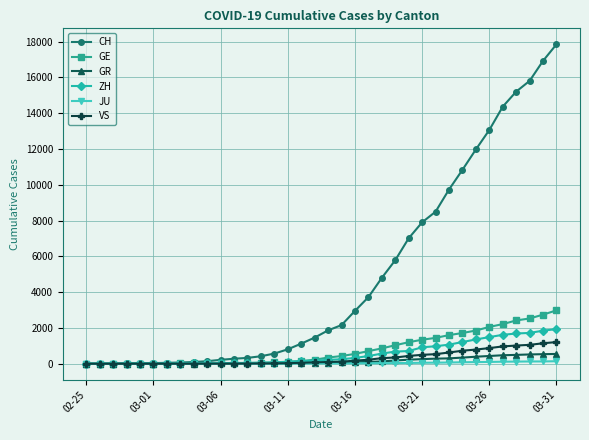

What is the value of the VS point at the 23rd from the left?

312